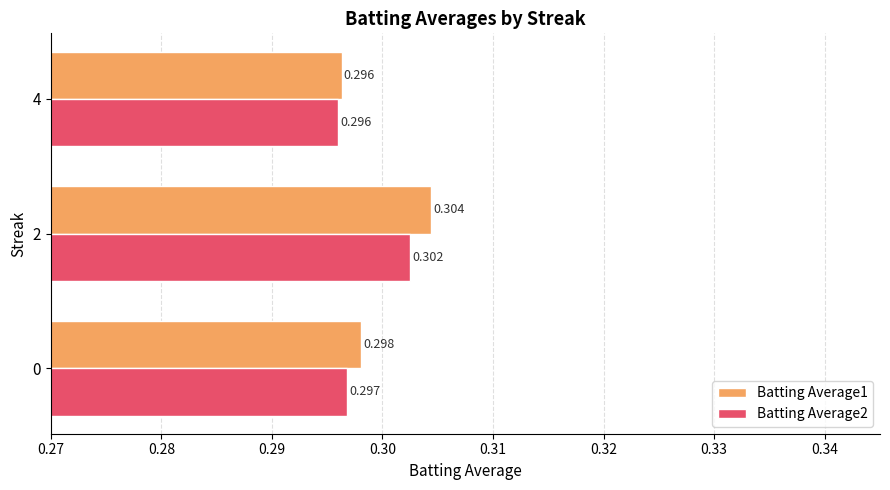

Is the value of Batting Average2 at 0 greater than the value of Batting Average1 at 2?

No